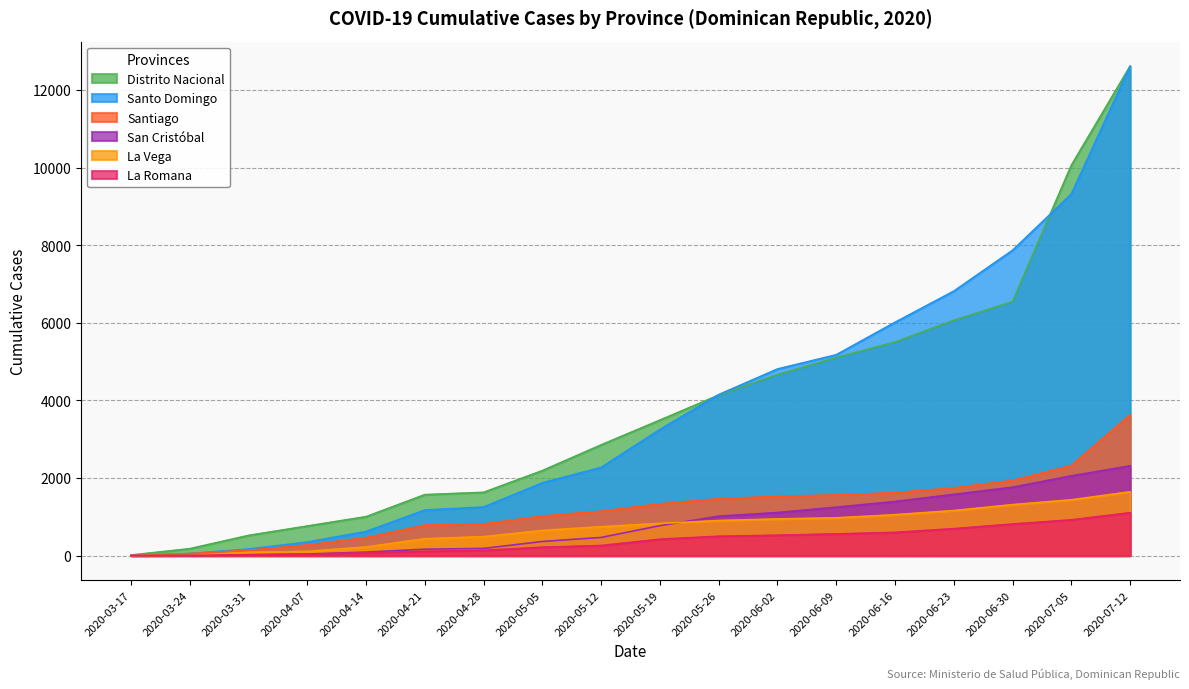

Rank the series at 2020-06-02 from lowest to highest value.

La Romana, La Vega, San Cristóbal, Santiago, Distrito Nacional, Santo Domingo